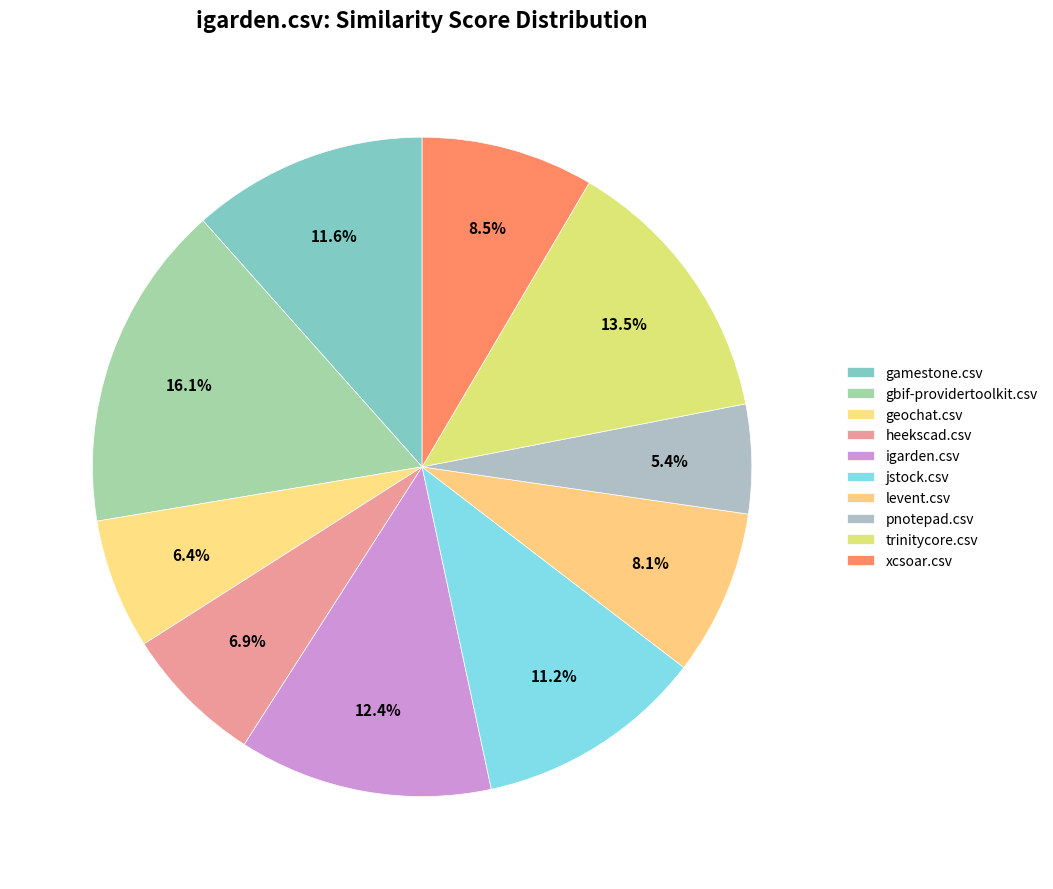

What percentage is NOT represented by heekscad.csv?

93.1%